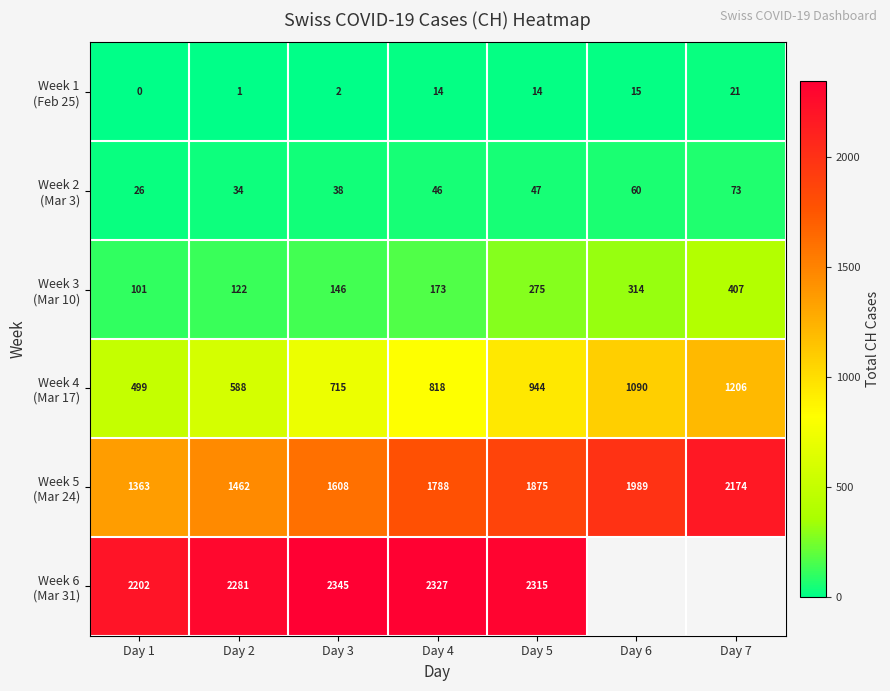

What is the spread (max minus min) of values at Day 4?

2313